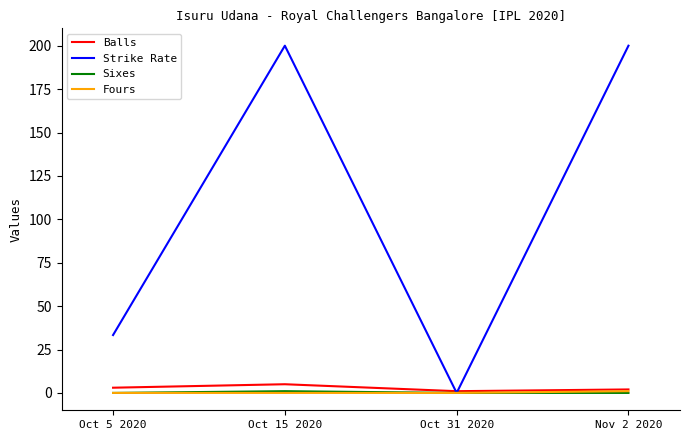

What are all the series names shown in the legend?

Balls, Strike Rate, Sixes, Fours